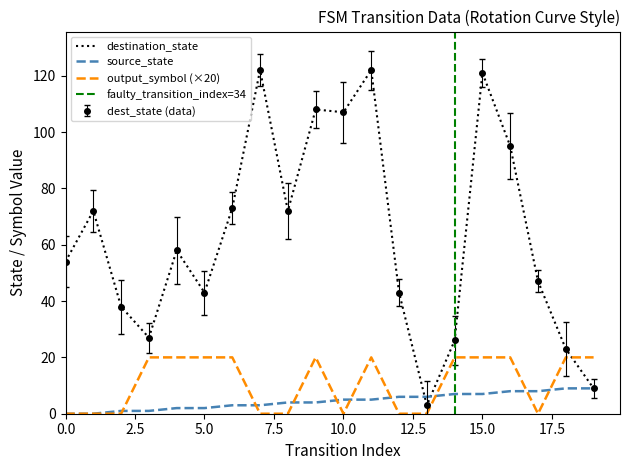

What is the difference between the maximum and second lowest values in the output_symbol series?

20